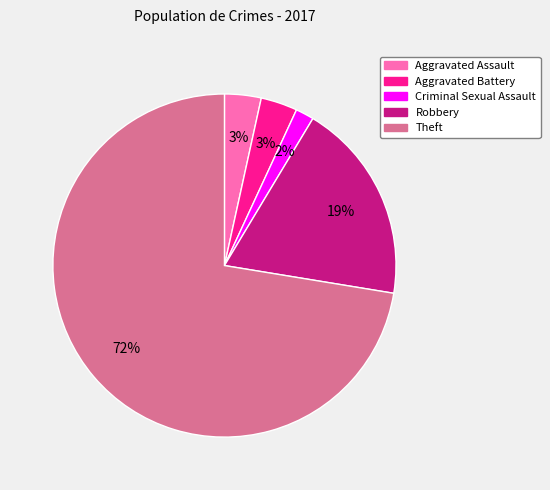

Between Aggravated Assault and Criminal Sexual Assault, which is larger?

Aggravated Assault